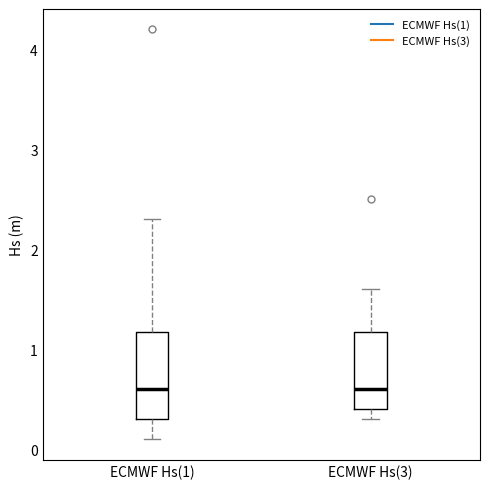

Where is the upper edge of the box for ECMWF Hs(1) on the y-axis? The values are not printed on the chart, so give them approximately, as read against the axis.

1.2